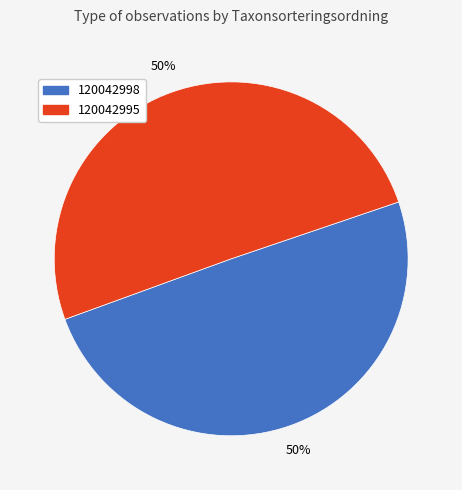

Which category has the smallest portion of the pie?

120042998